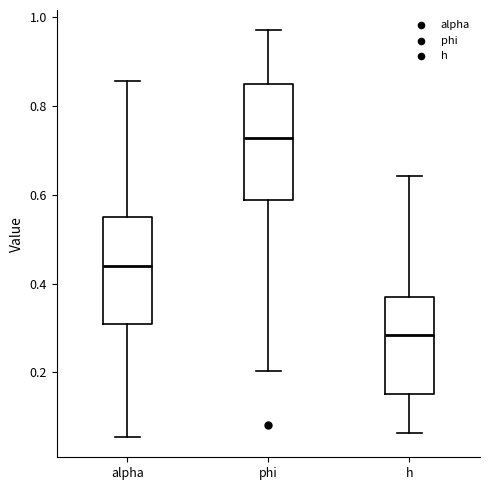

Reading left to right, transcribe this box plot: for each box, give where its median line is, the range the box spans, and where its two whiskers end, as read against the y-axis. The values are not printed on the chart, so give them approximately, as read against the axis.

alpha: median 0.44, box 0.30 to 0.56, whiskers 0.06 to 0.86
phi: median 0.72, box 0.58 to 0.86, whiskers 0.20 to 0.98
h: median 0.28, box 0.16 to 0.36, whiskers 0.06 to 0.64